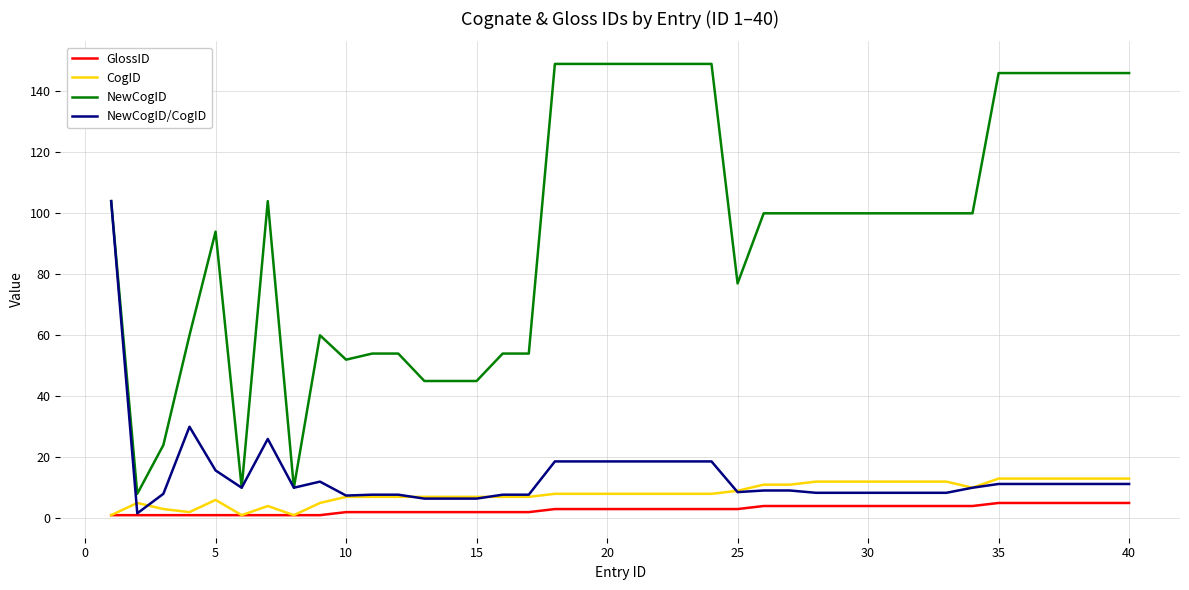

What is the highest value of the NewCogID/CogID series?

104.0